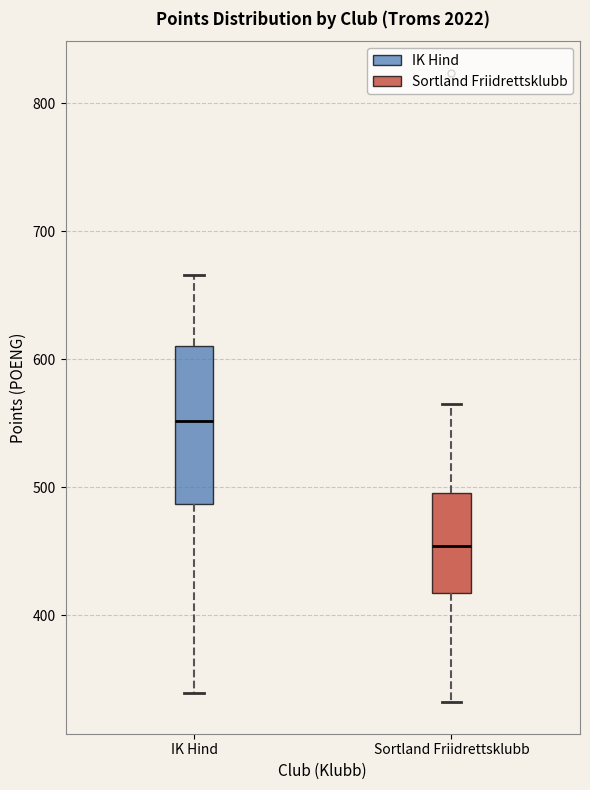

Reading left to right, transcribe this box plot: for each box, give where its median line is, the range the box spans, and where its two whiskers end, as read against the y-axis. The values are not printed on the chart, so give them approximately, as read against the axis.

IK Hind: median 550, box 490 to 610, whiskers 340 to 670
Sortland Friidrettsklubb: median 450, box 420 to 500, whiskers 330 to 570